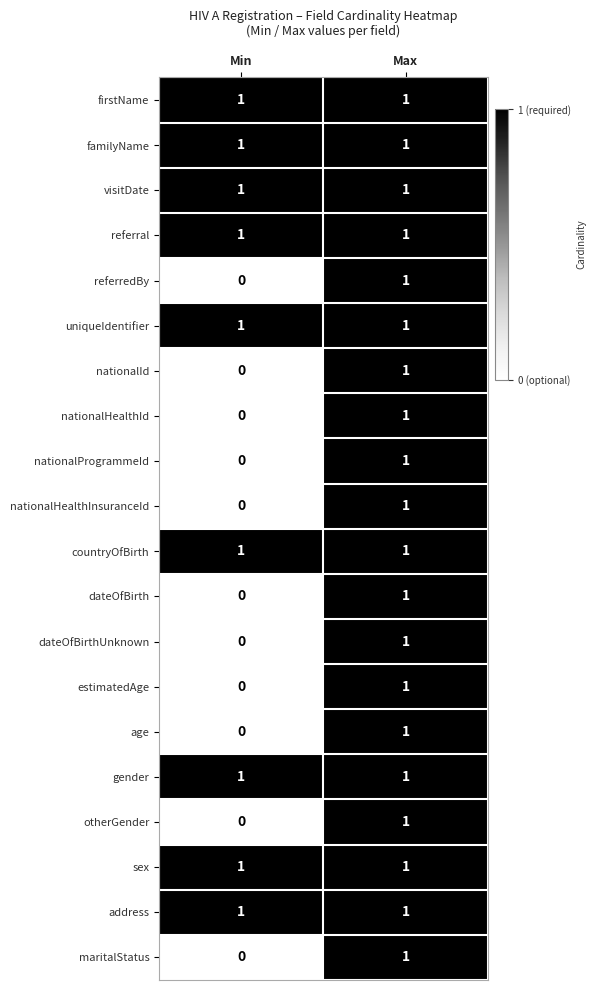

What is the total value across all series at Max?

20